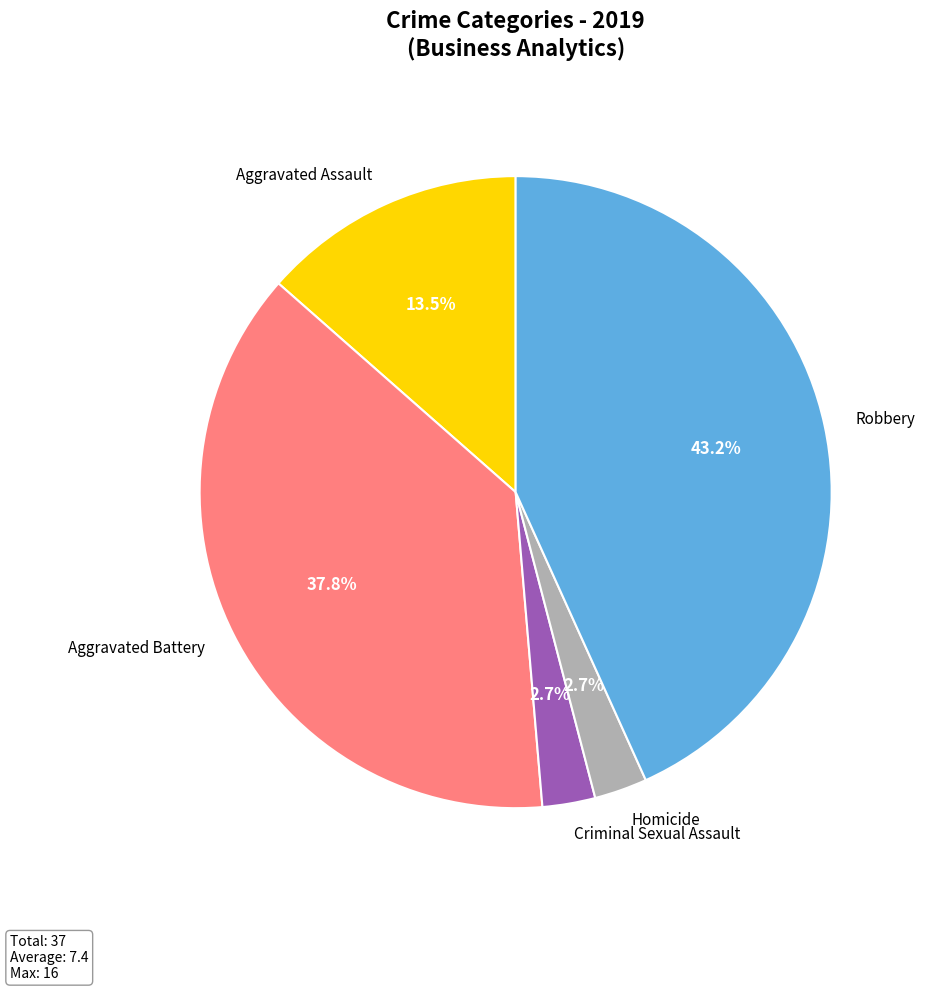

Which slice is the largest?

Robbery